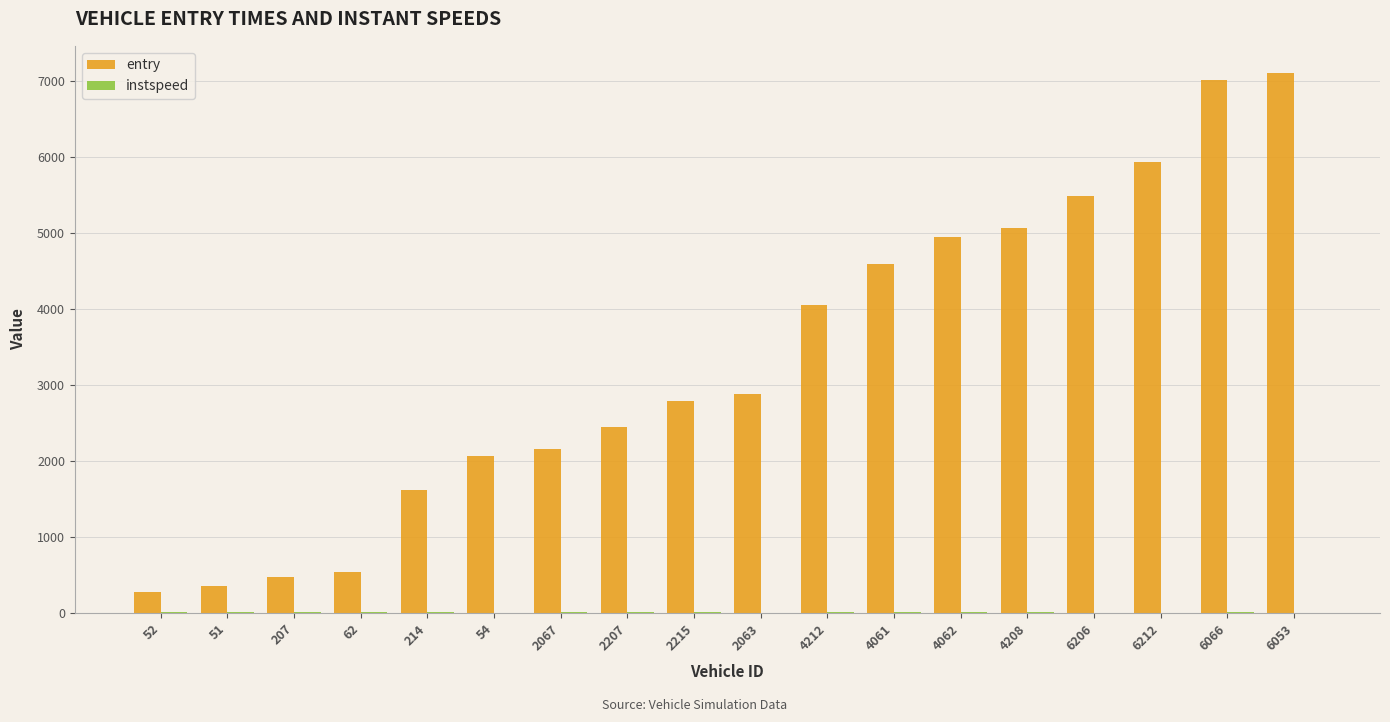

Are the bars horizontal?

No